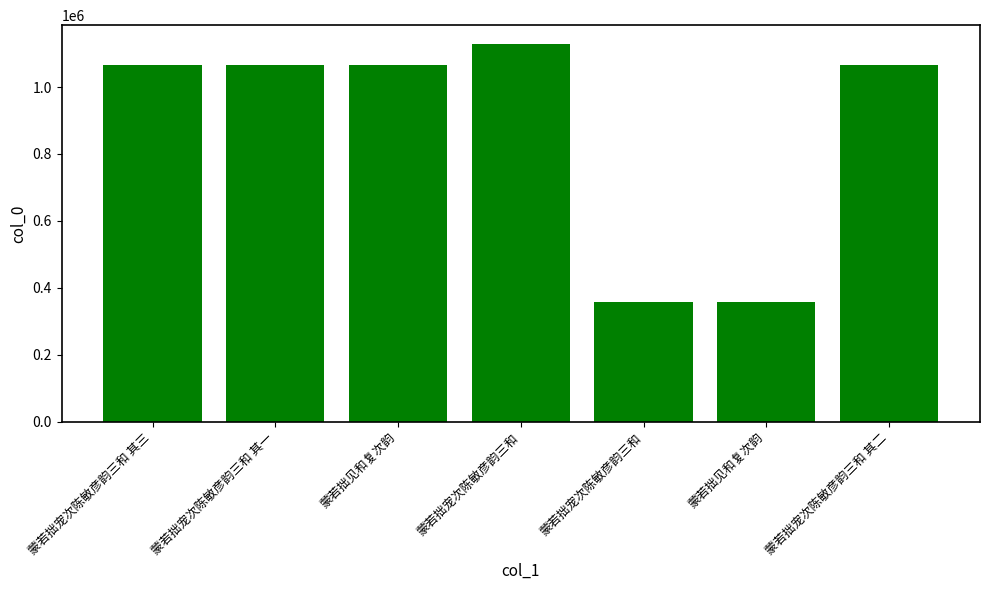

What is the value of the 2nd bar from the left?

1066819